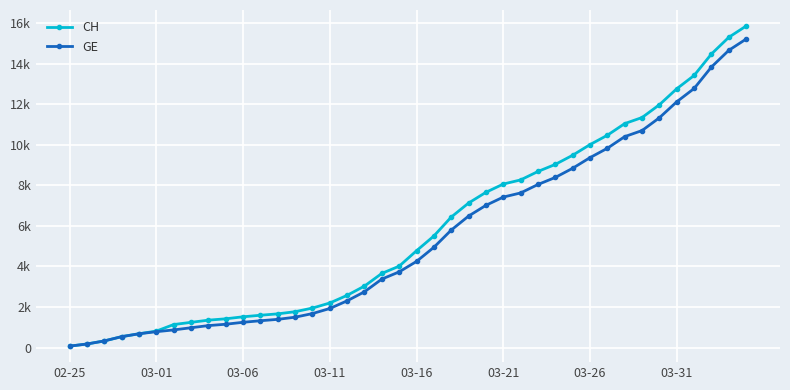

What are all the series names shown in the legend?

CH, GE